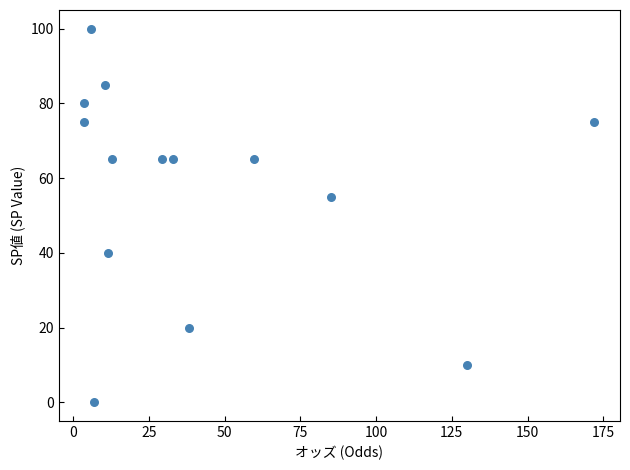

What is the range of Y values (max minus min)?

100